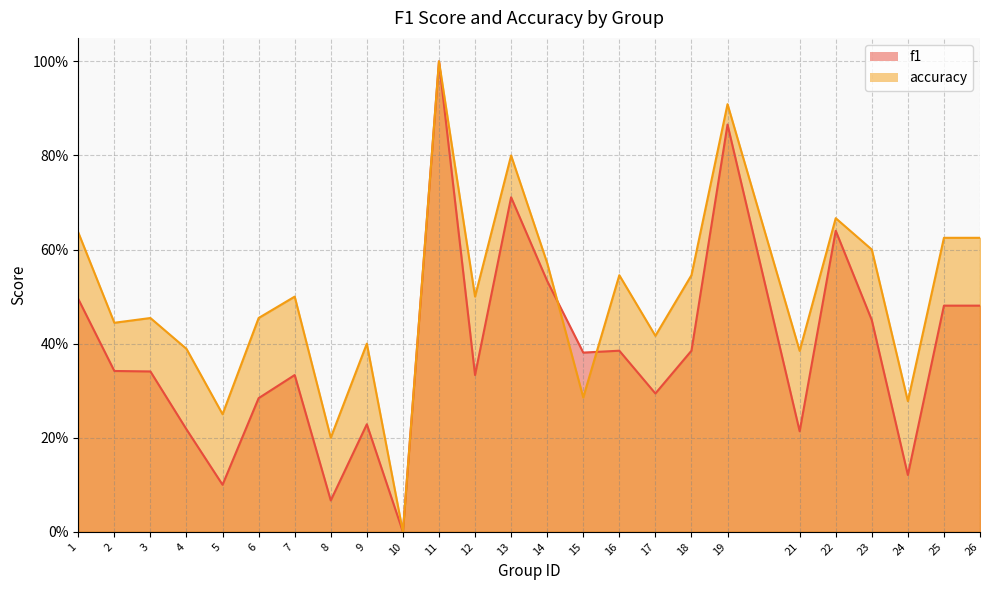

Rank the series by their maximum value, from highest to lowest.

f1, accuracy